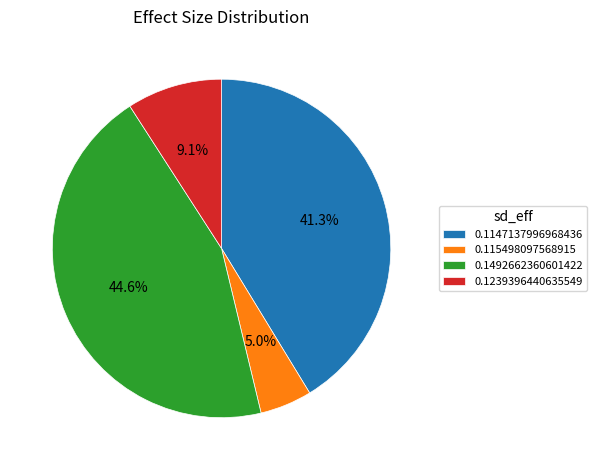

What portion of the pie excludes 0.1239396440635549?

90.9%